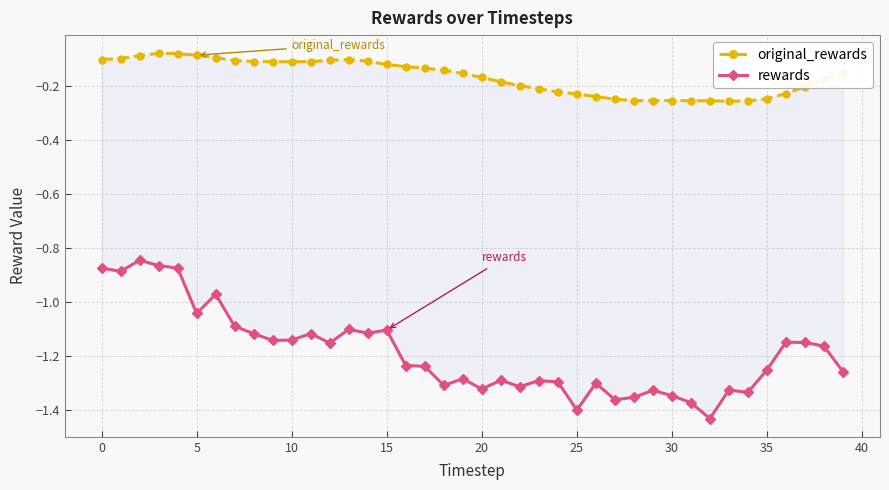

What is the average value of the rewards series?

-1.2